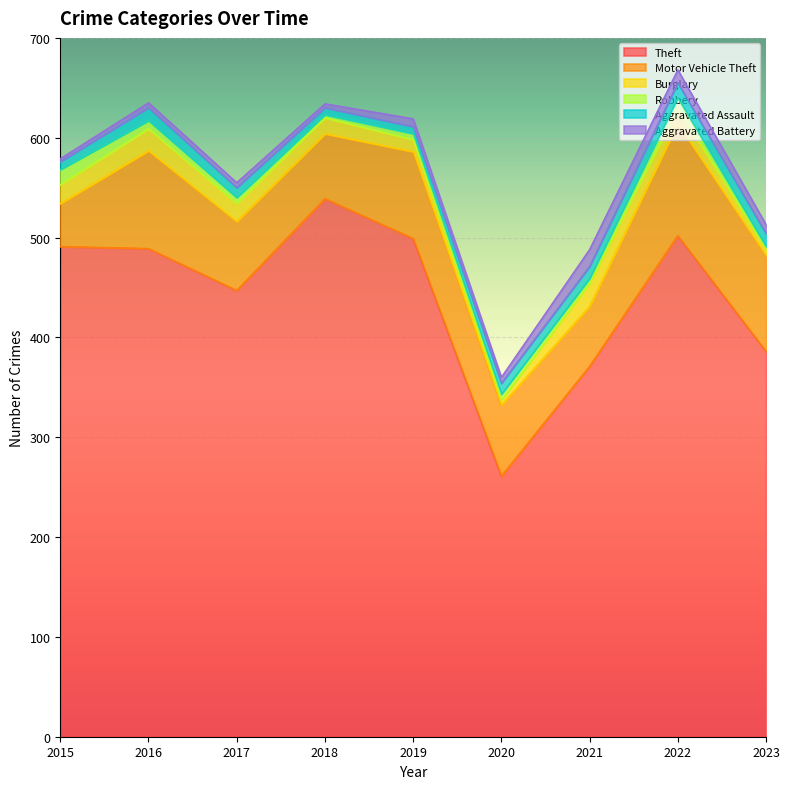

The Aggravated Battery series shows 6 at 2020. True or false?

True